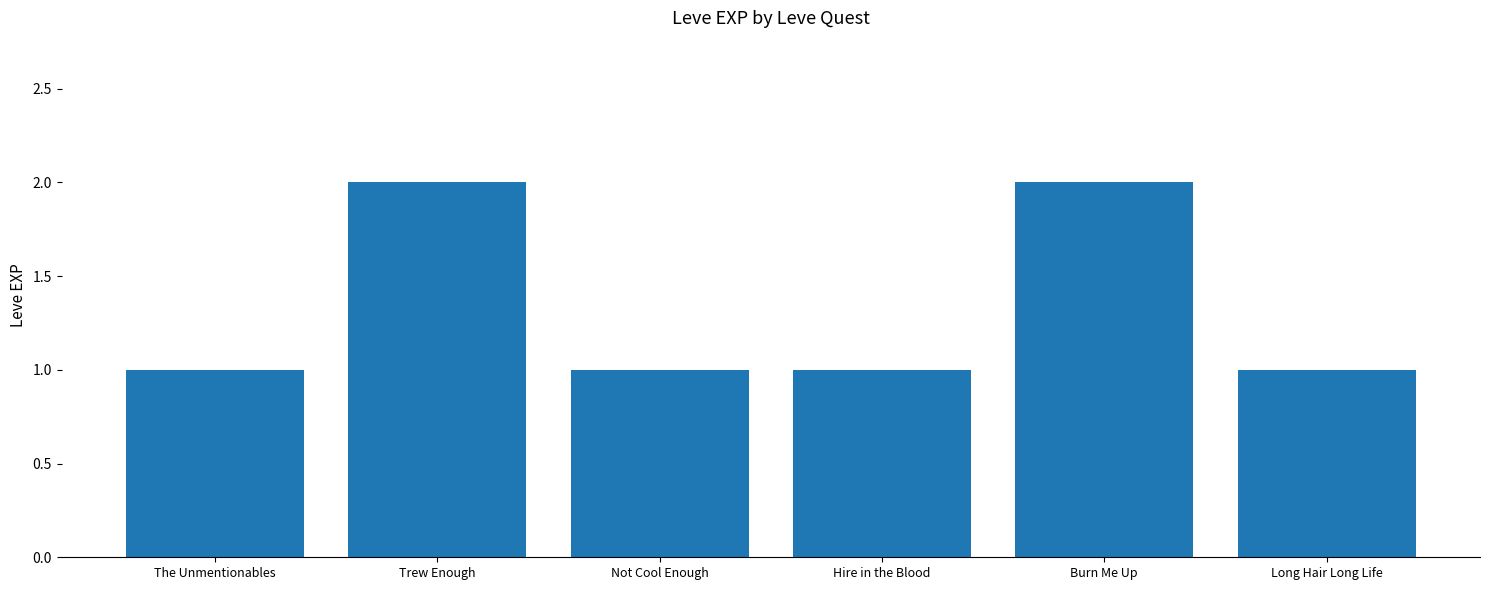

Reading right to left, transcribe all the data shown in this chart.

1	2	1	1	2	1